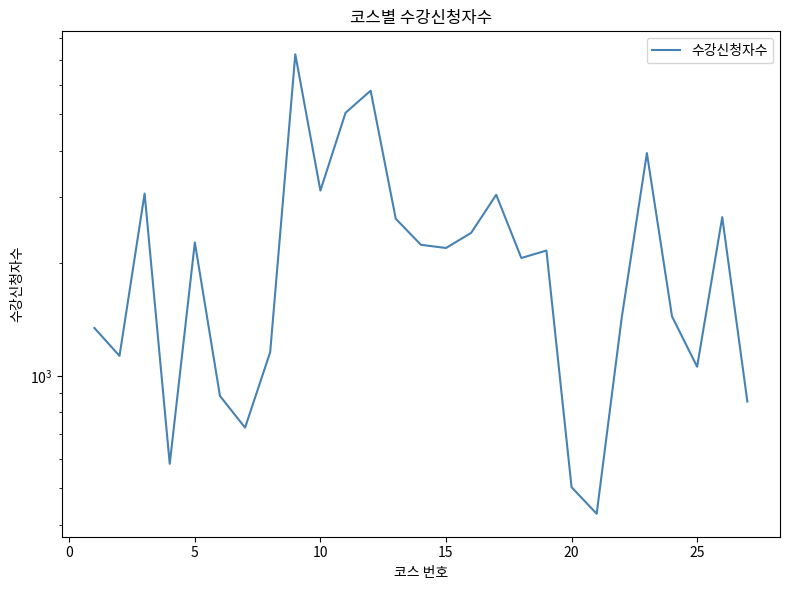

Which has a higher value, 11 or 12?

11